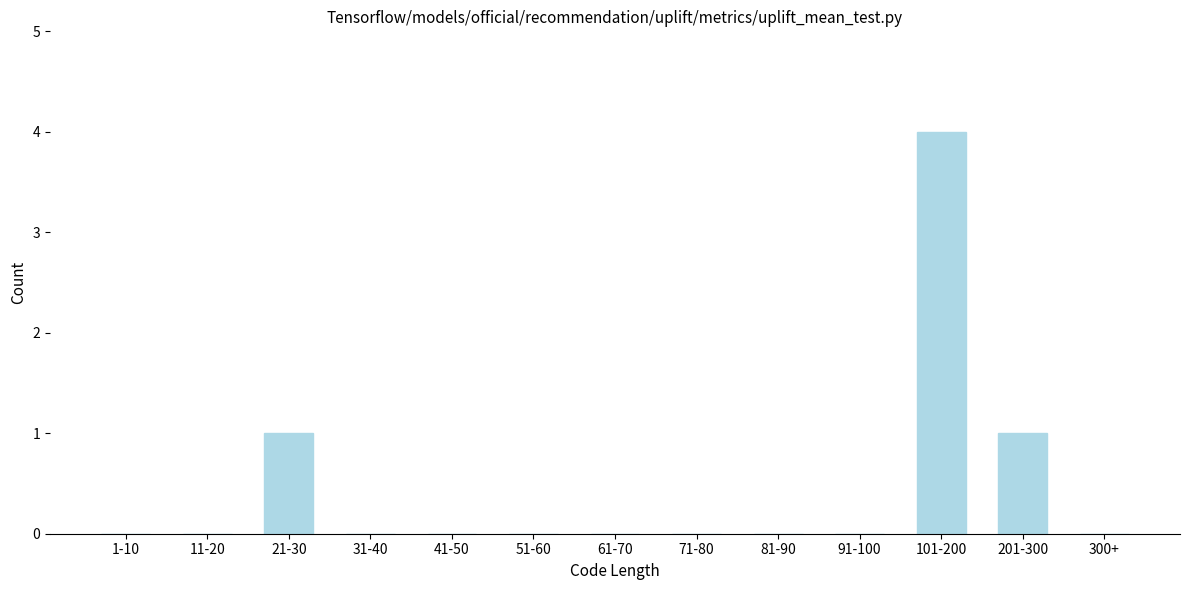

Reading left to right, list all the values displayed in this chart.

1-10=0	11-20=0	21-30=1	31-40=0	41-50=0	51-60=0	61-70=0	71-80=0	81-90=0	91-100=0	101-200=4	201-300=1	300+=0